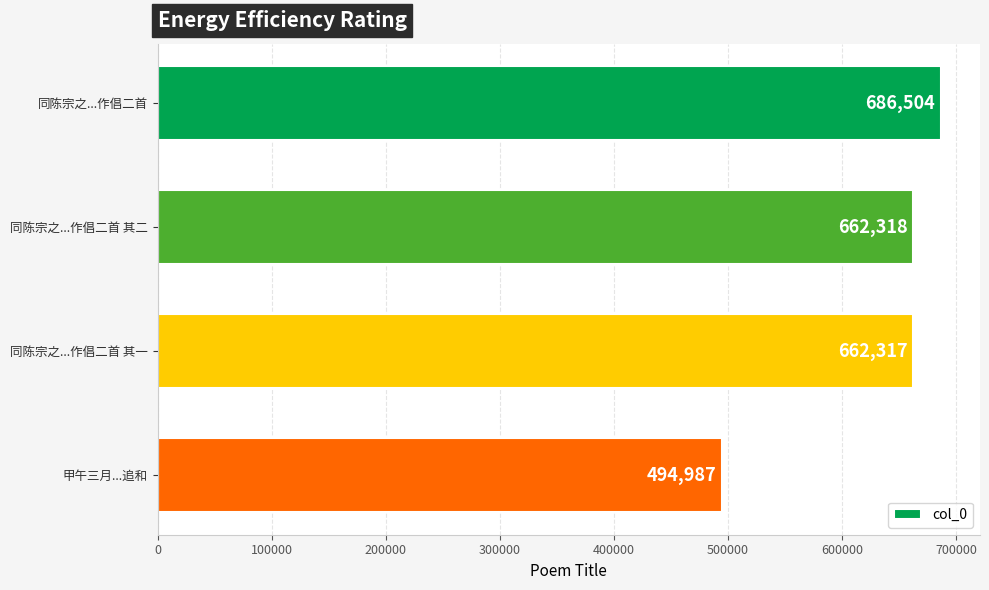

Rank the categories by value from highest to lowest.

同陈宗之...作倡二首, 同陈宗之...作倡二首 其二, 同陈宗之...作倡二首 其一, 甲午三月...追和